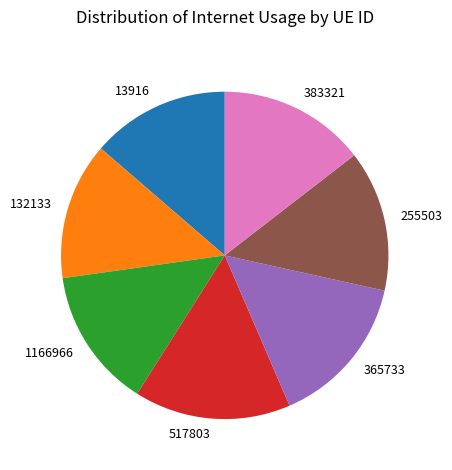

Is it true that 1166966 is 14% of the pie?

True